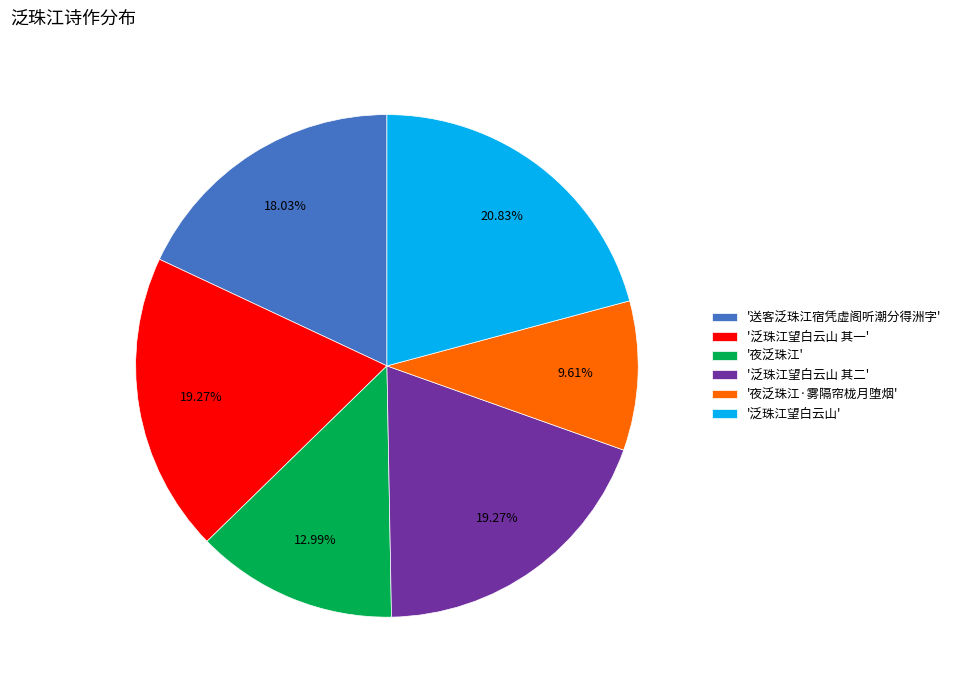

Is there any slice that represents more than half of the pie?

No